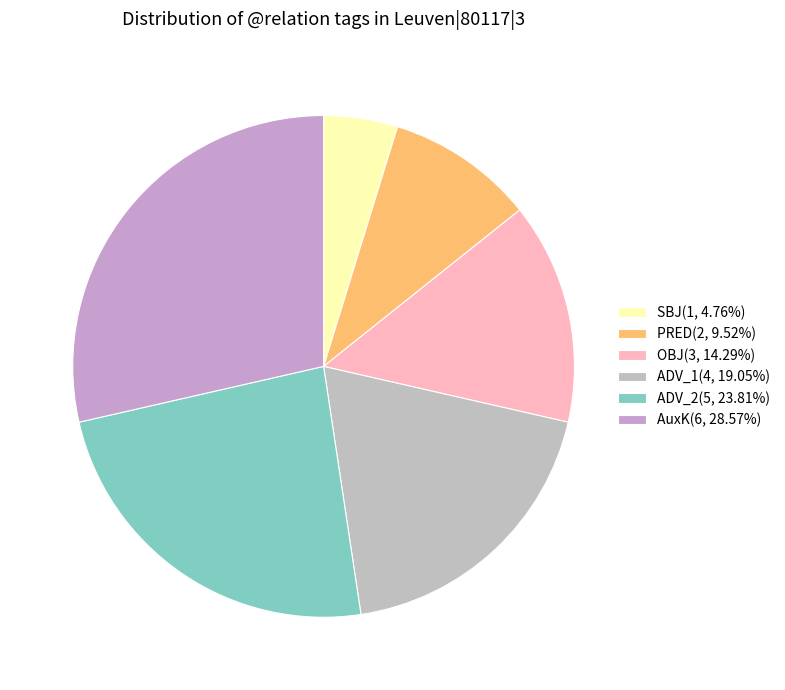

To the nearest percent, what portion does ADV_2 represent?

24%